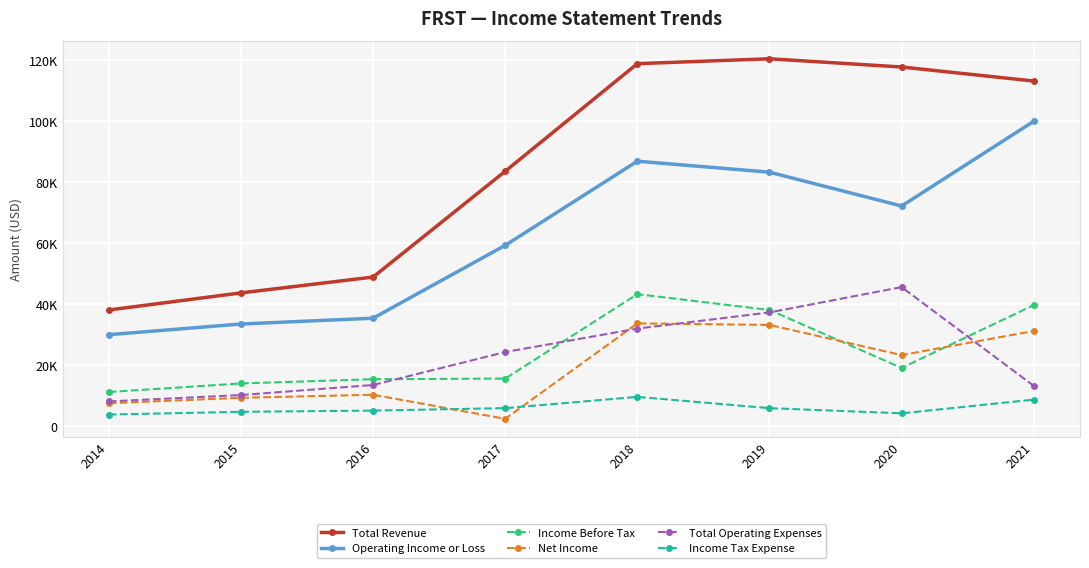

Is the value of Income Tax Expense at 2017 greater than the value of Operating Income or Loss at 2021?

No